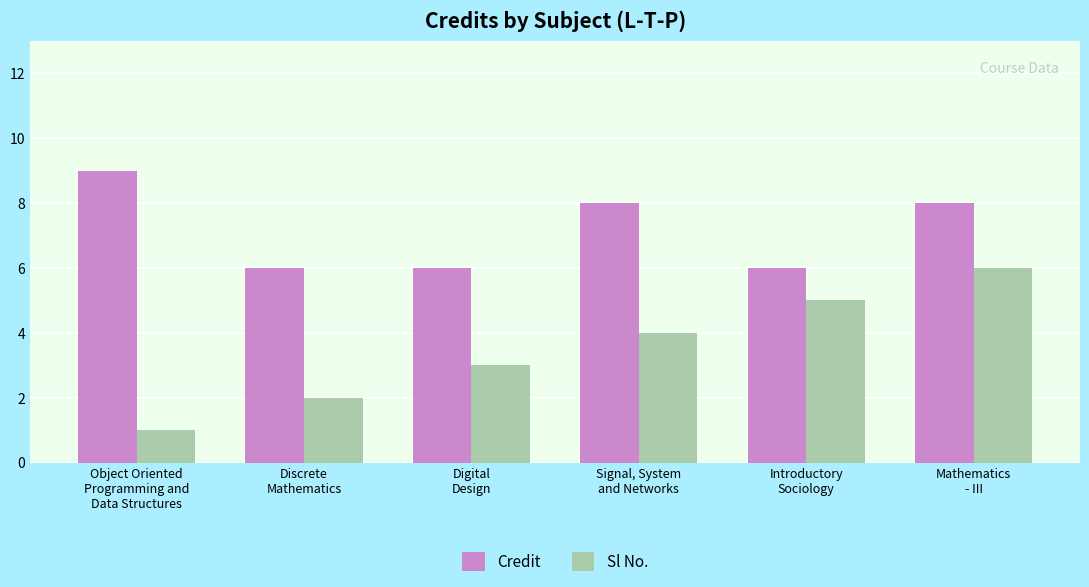

What is the label of the 2nd bar from the left?

Discrete
Mathematics